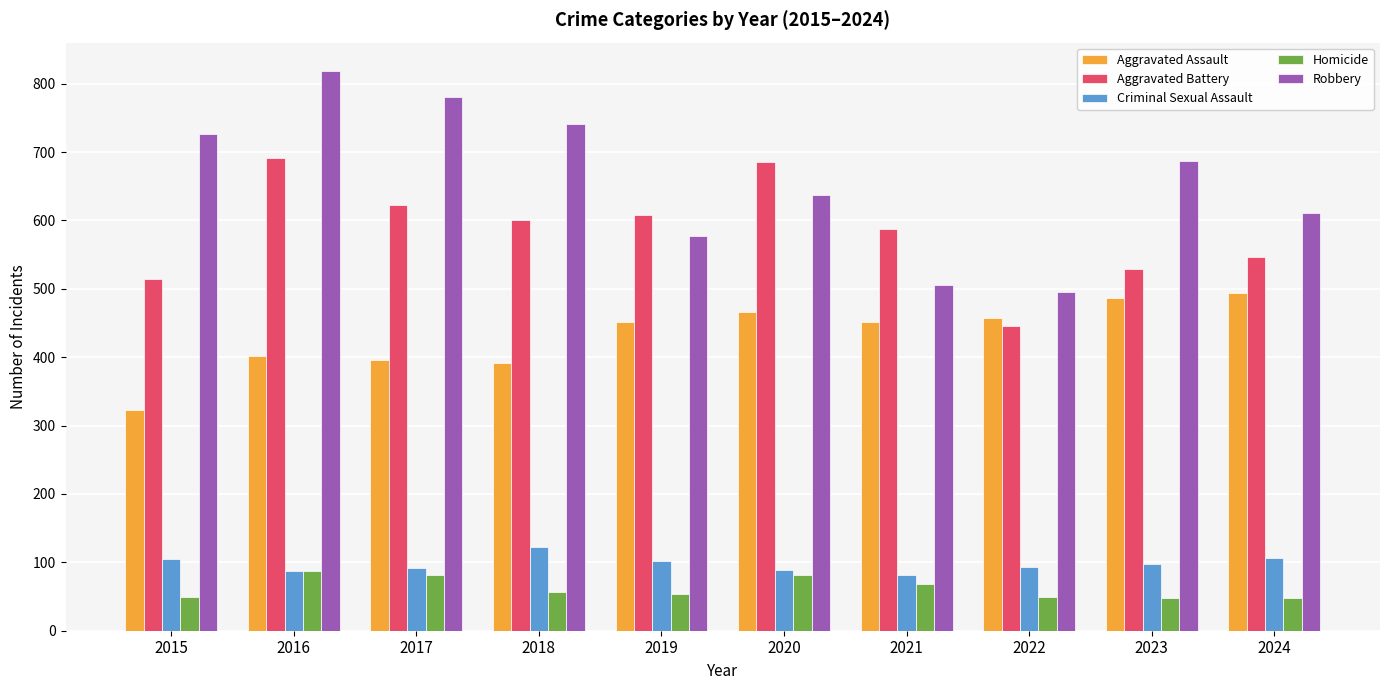

What is the average value of the Criminal Sexual Assault series?

98